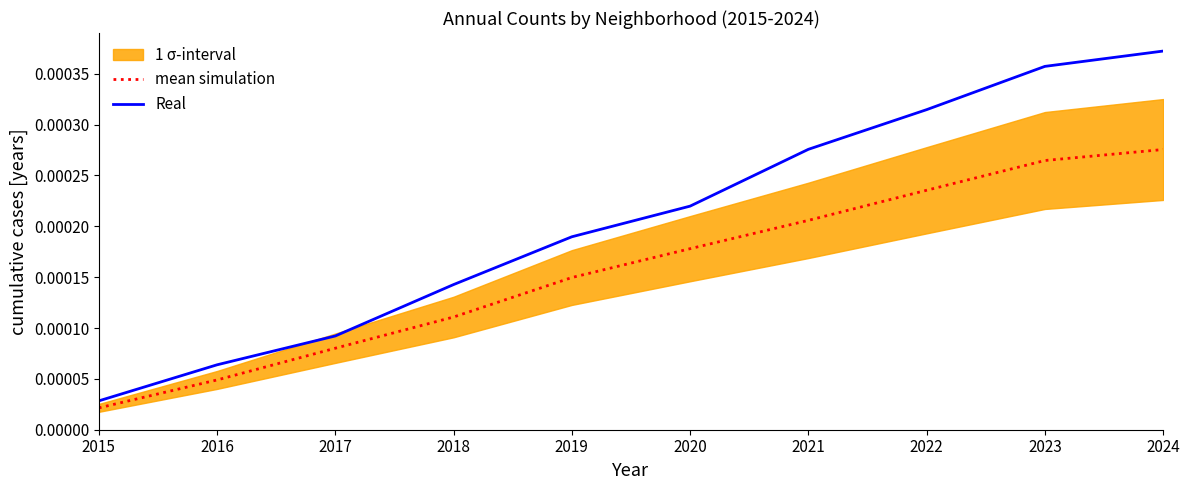

How many data points does each series have?

10